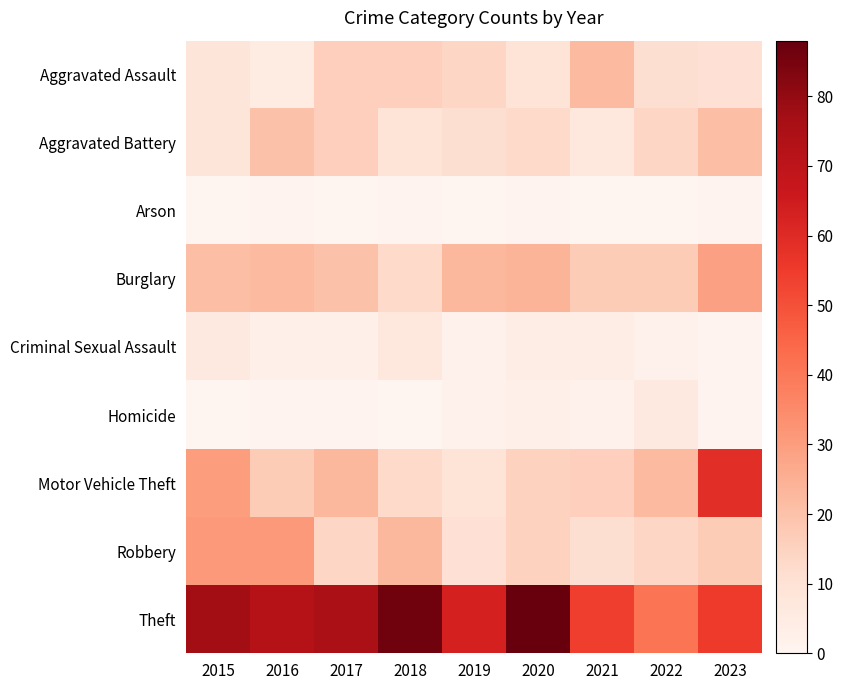

At 2023, list the series in order from largest to smallest.

Motor Vehicle Theft, Theft, Burglary, Aggravated Battery, Robbery, Aggravated Assault, Arson, Criminal Sexual Assault, Homicide